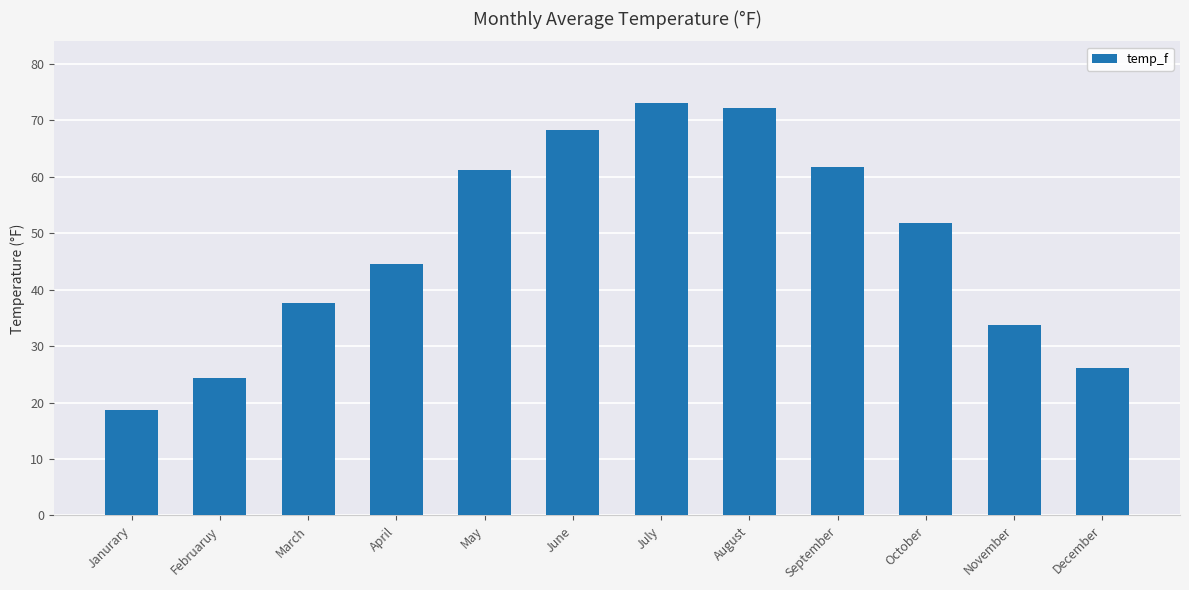

Is it true that the value at October is 51.7?

True